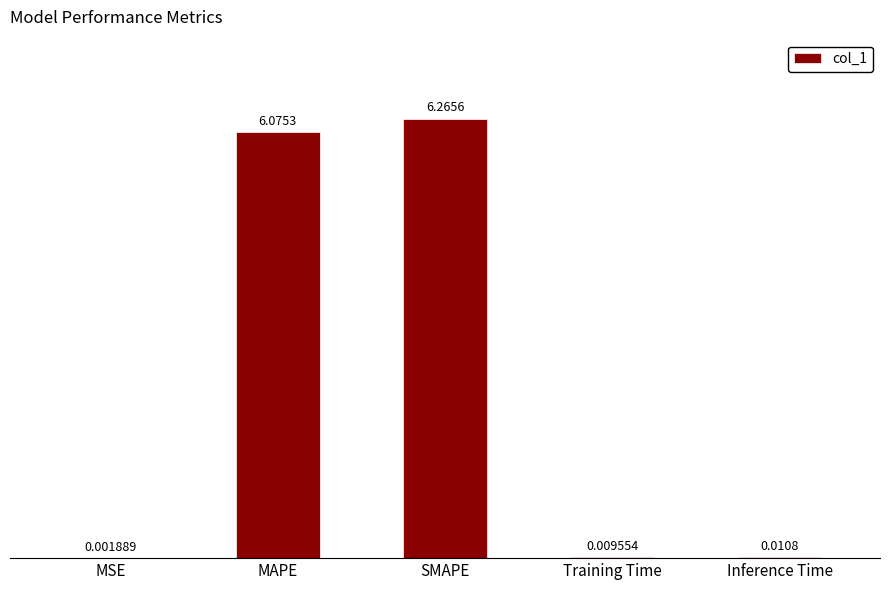

The value at MAPE is 4.1. True or false?

False